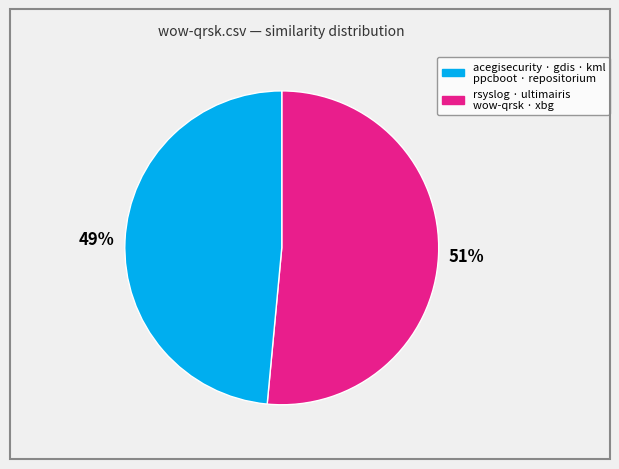

Is there a majority slice in this chart?

Yes